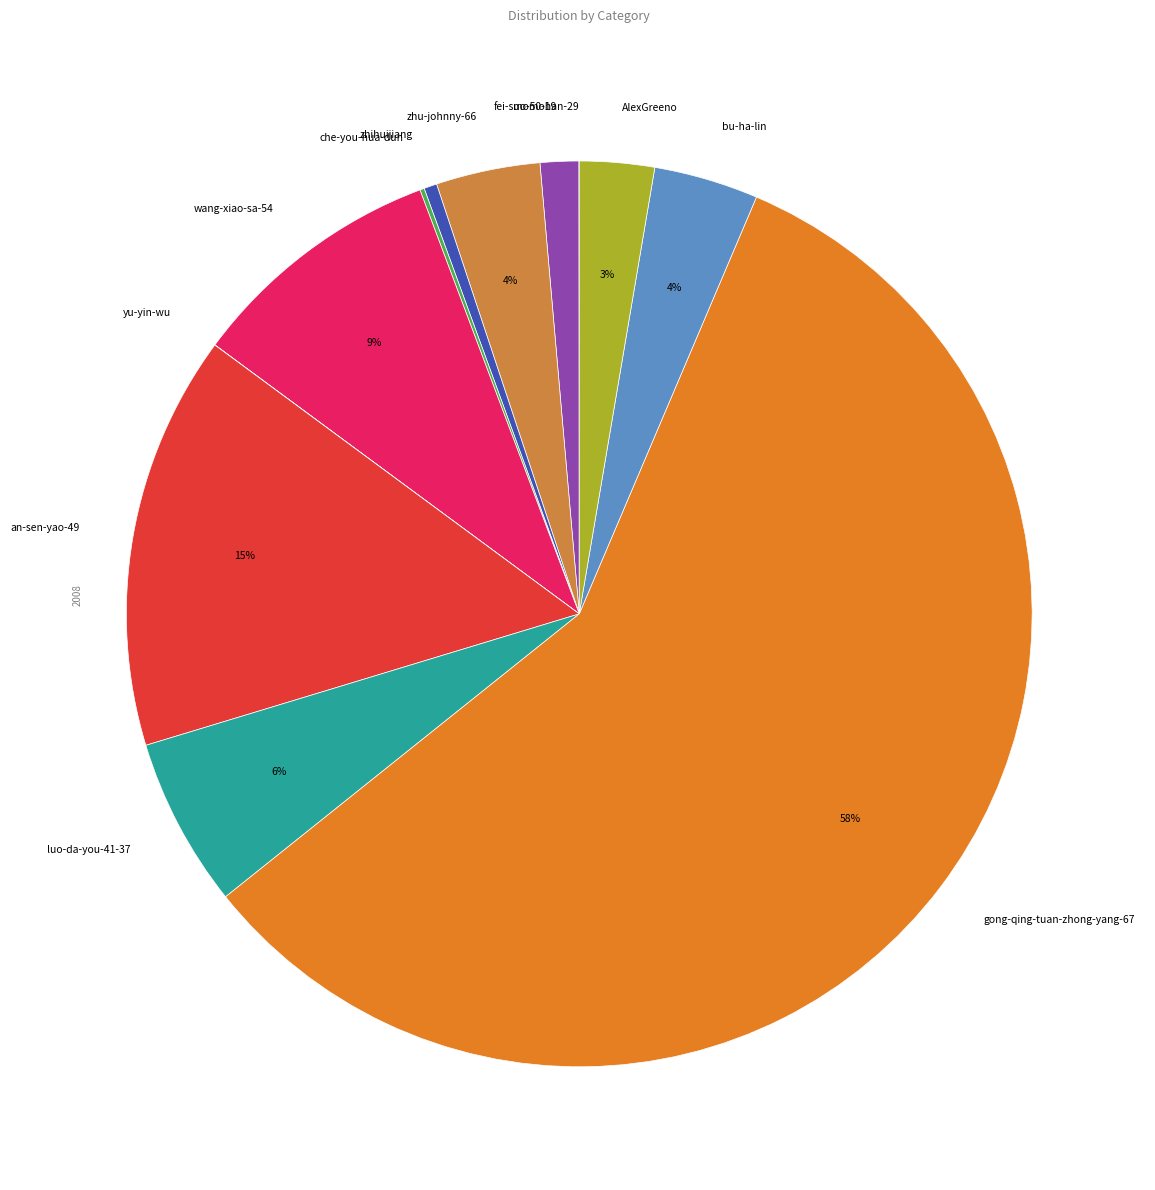

The fei-suo-50-19 slice represents 13% of the pie. True or false?

False